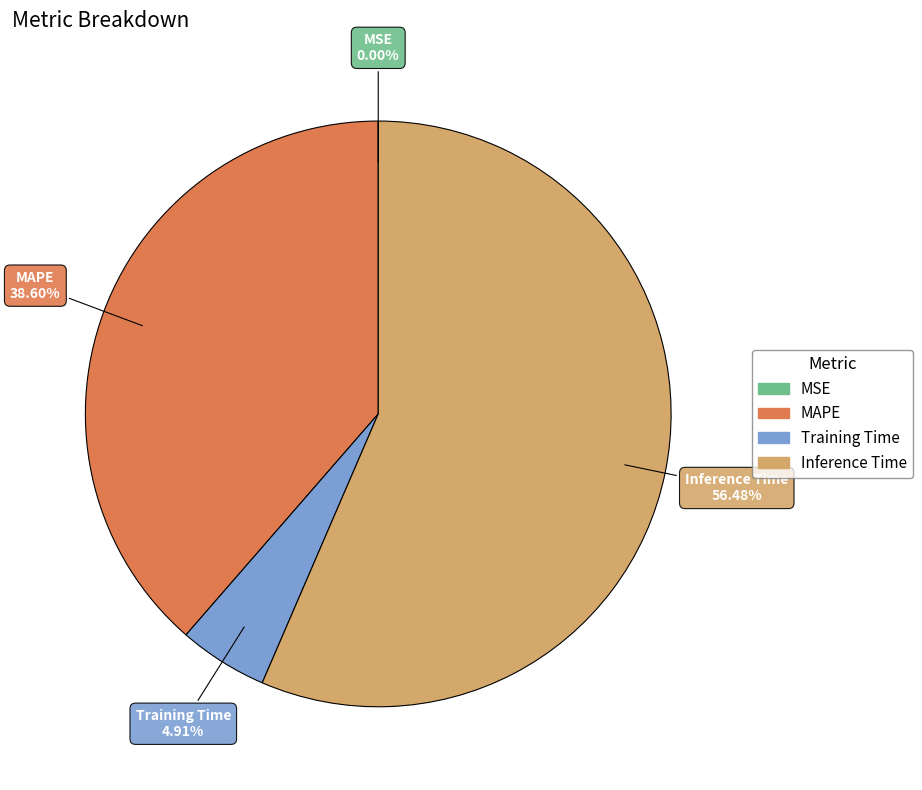

Is the sum of Inference Time and MAPE greater than half?

Yes